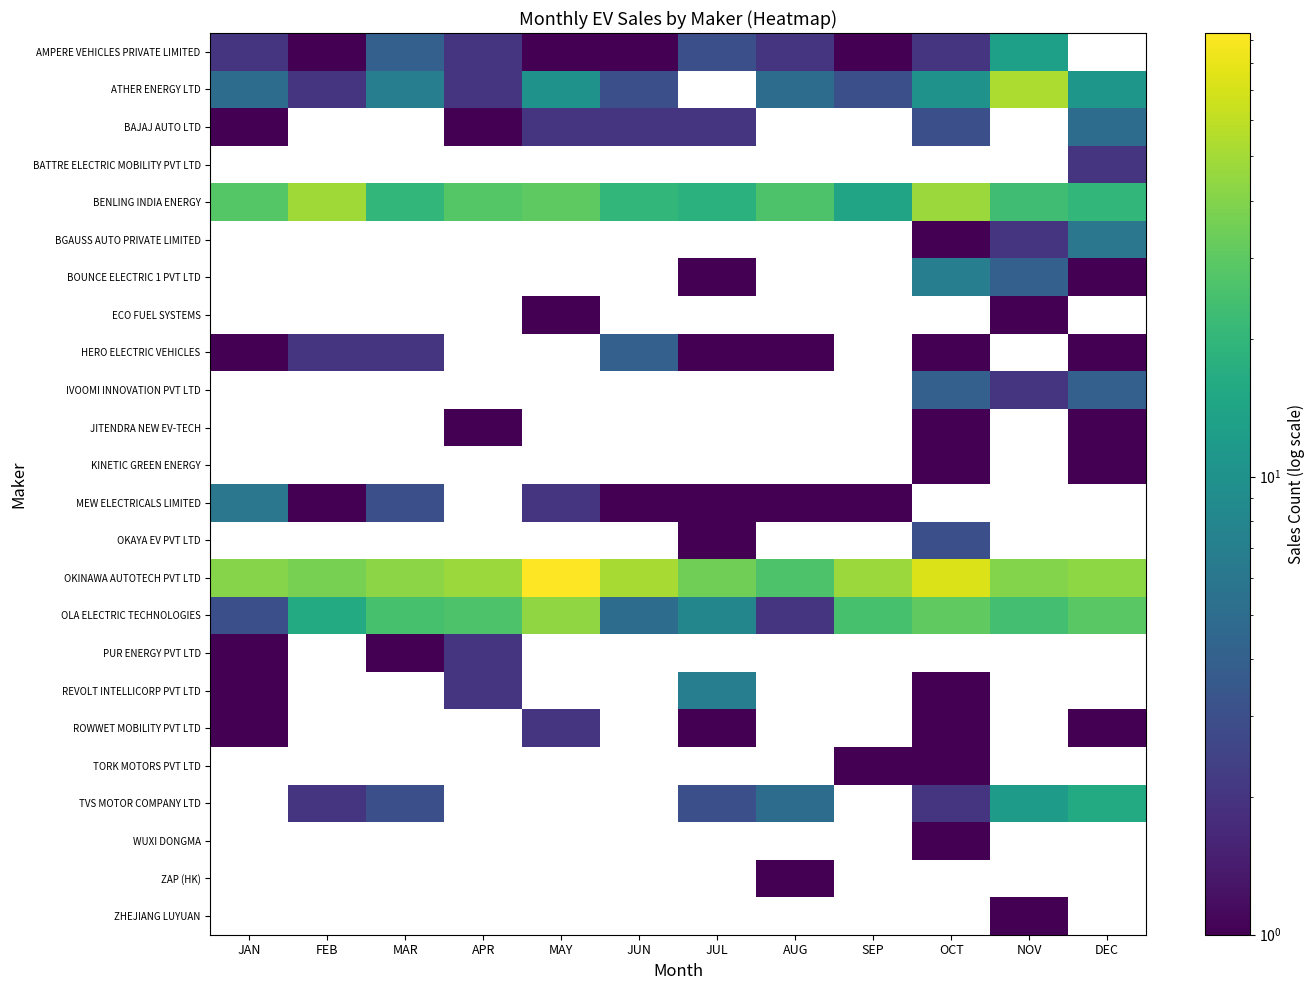

Which series has the largest range (max minus min)?

OKINAWA AUTOTECH PVT LTD